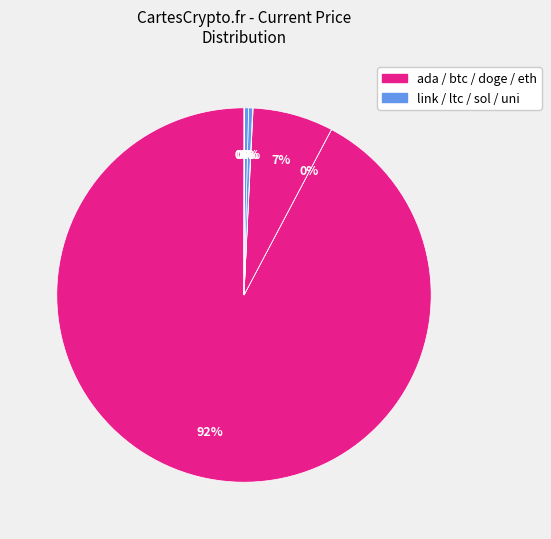

To the nearest percent, what is the difference between the largest and smallest slice percentages?

92%